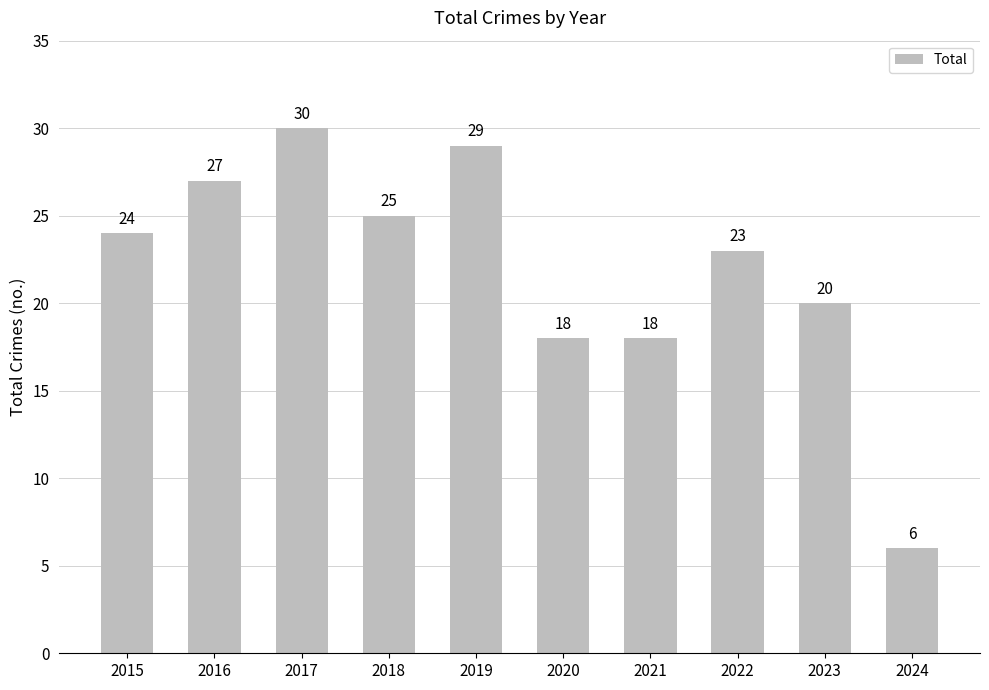

Which category has the lowest value across all series?

2024